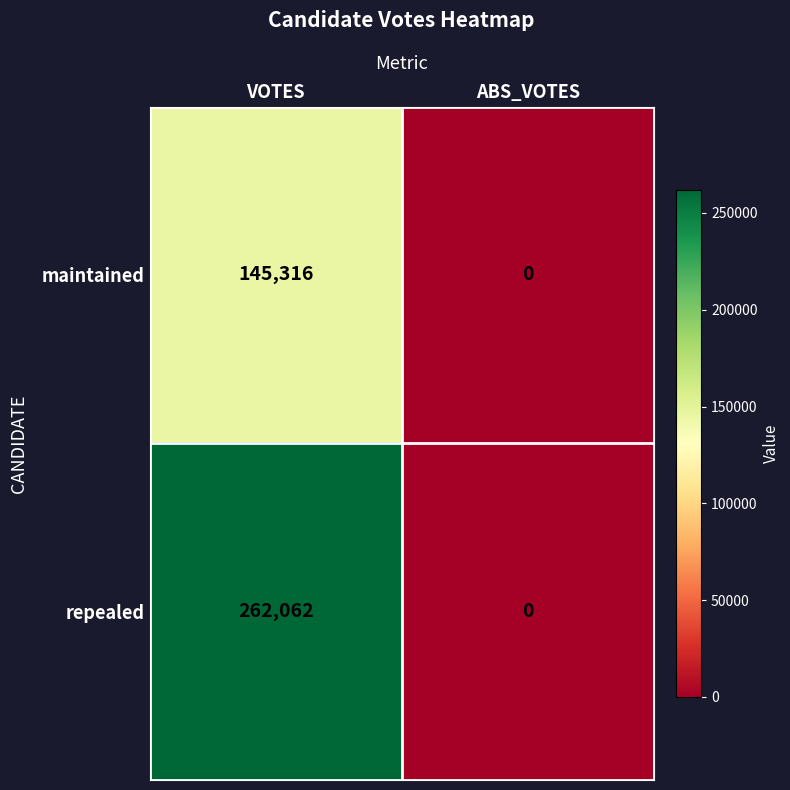

List the series in order of their peak value, lowest first.

maintained, repealed